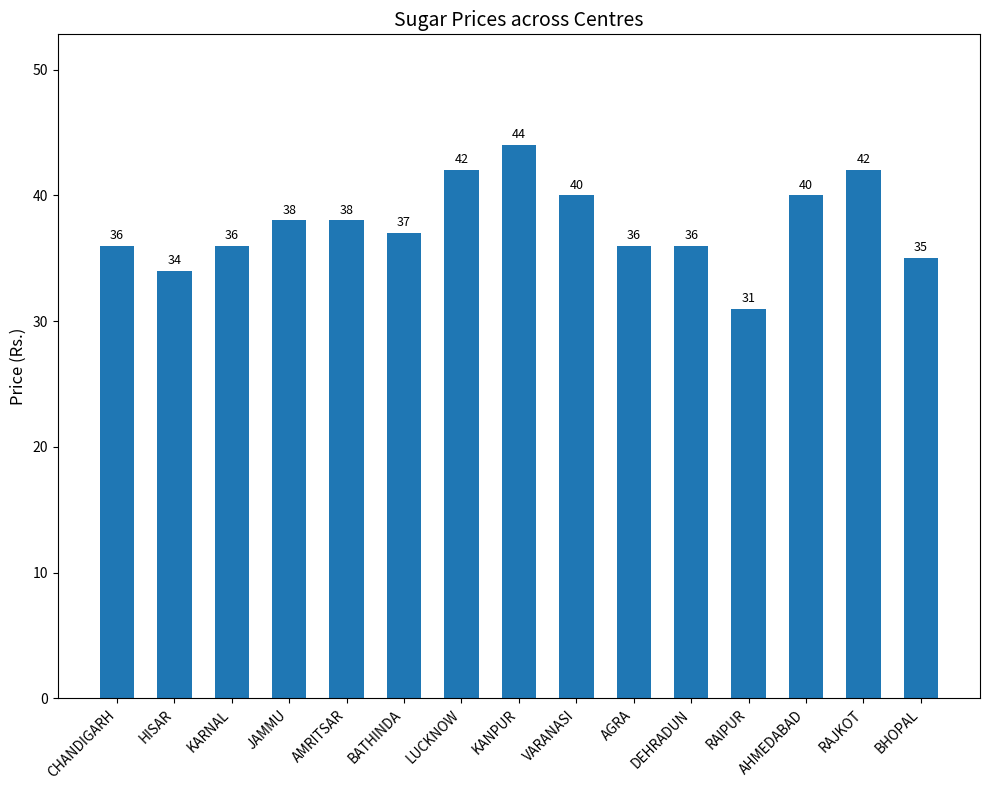

Read the value at CHANDIGARH, to the nearest 5.

35